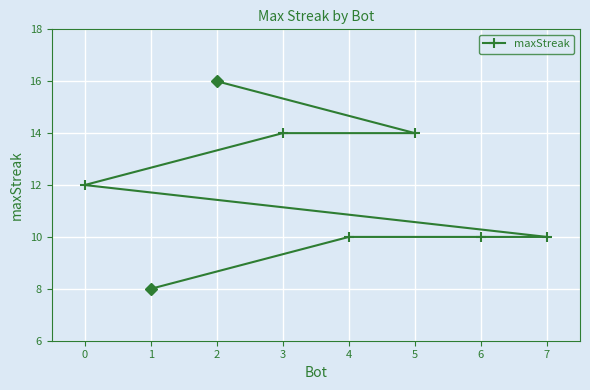

What is the value of the 4th point from the left?

14